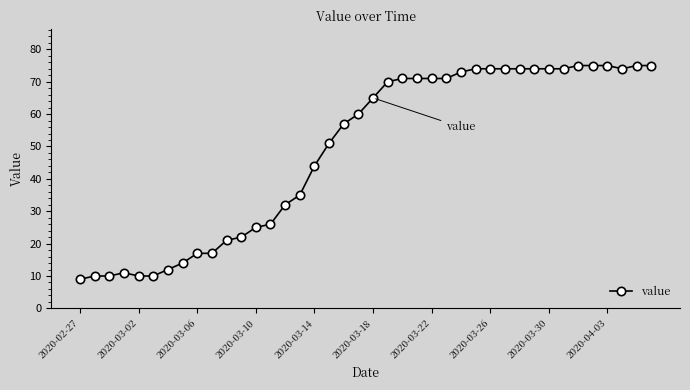

What is the maximum value shown in the chart?

75